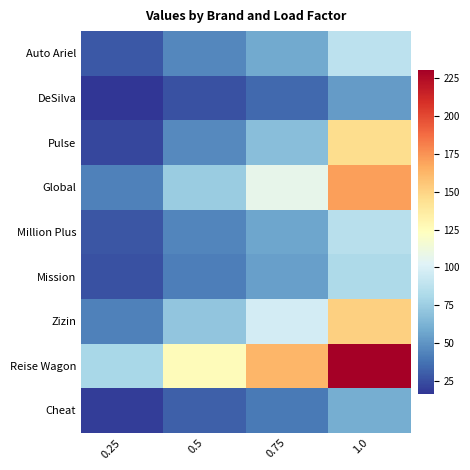

Which series has the largest total across all categories?

Reise Wagon